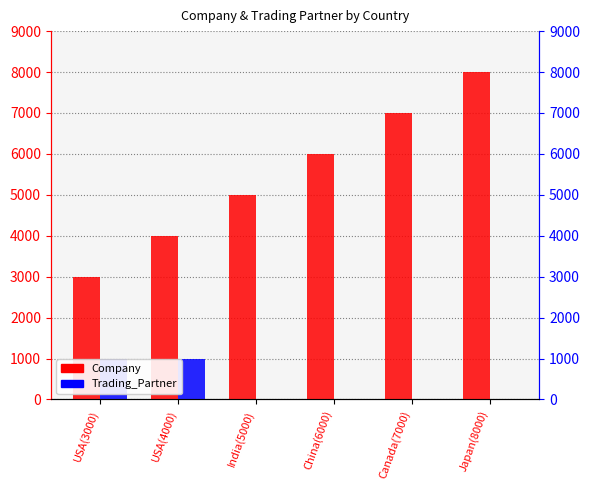

How many values in Trading_Partner are above zero?

2